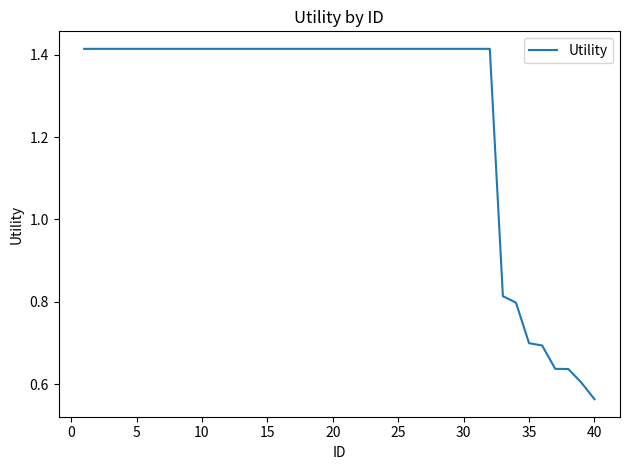

What is the difference between the maximum and minimum values?

0.9